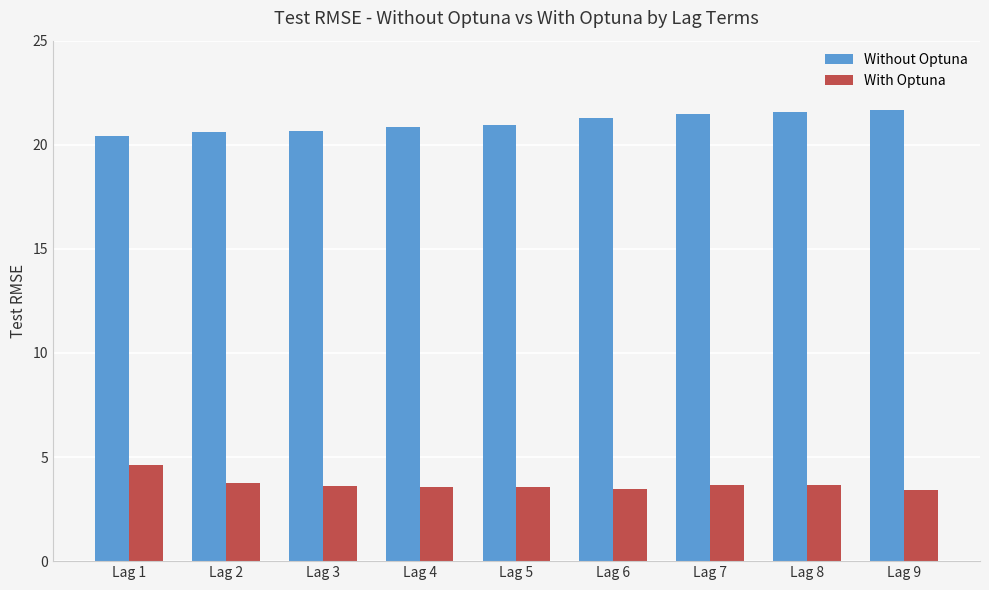

What is the sum of all Without Optuna values?

189.5